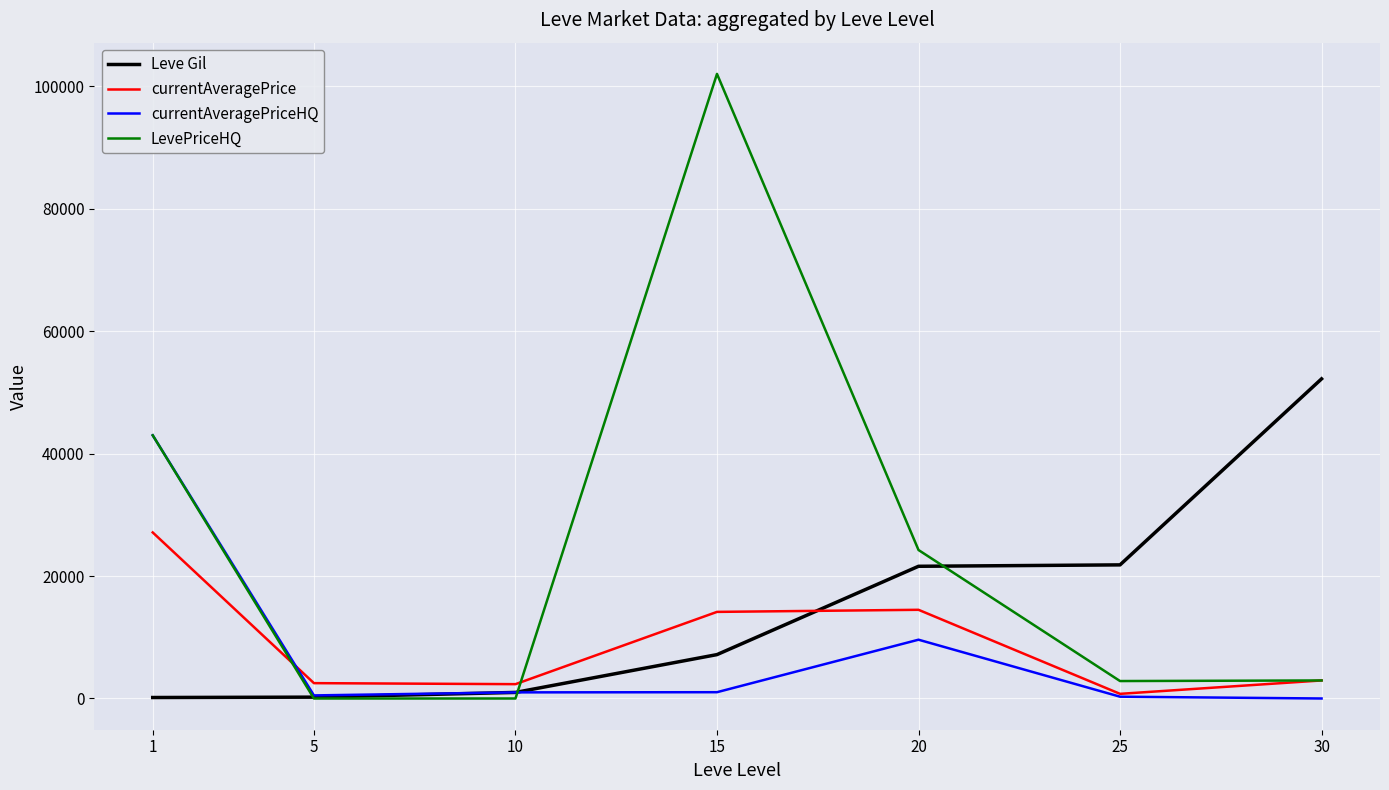

What is the difference between the maximum and minimum values in the currentAveragePriceHQ series?

43000